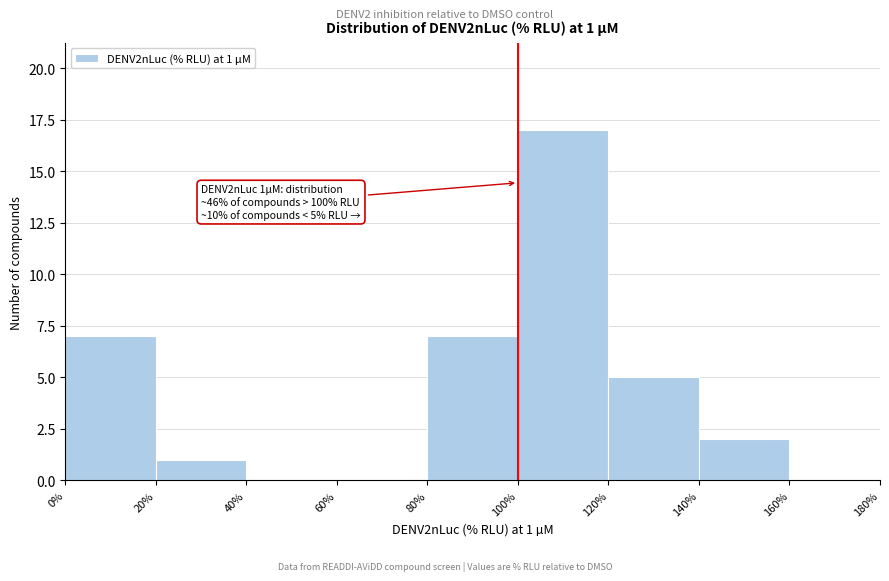

Which range on the x-axis has the tallest bar?

100% to 120%